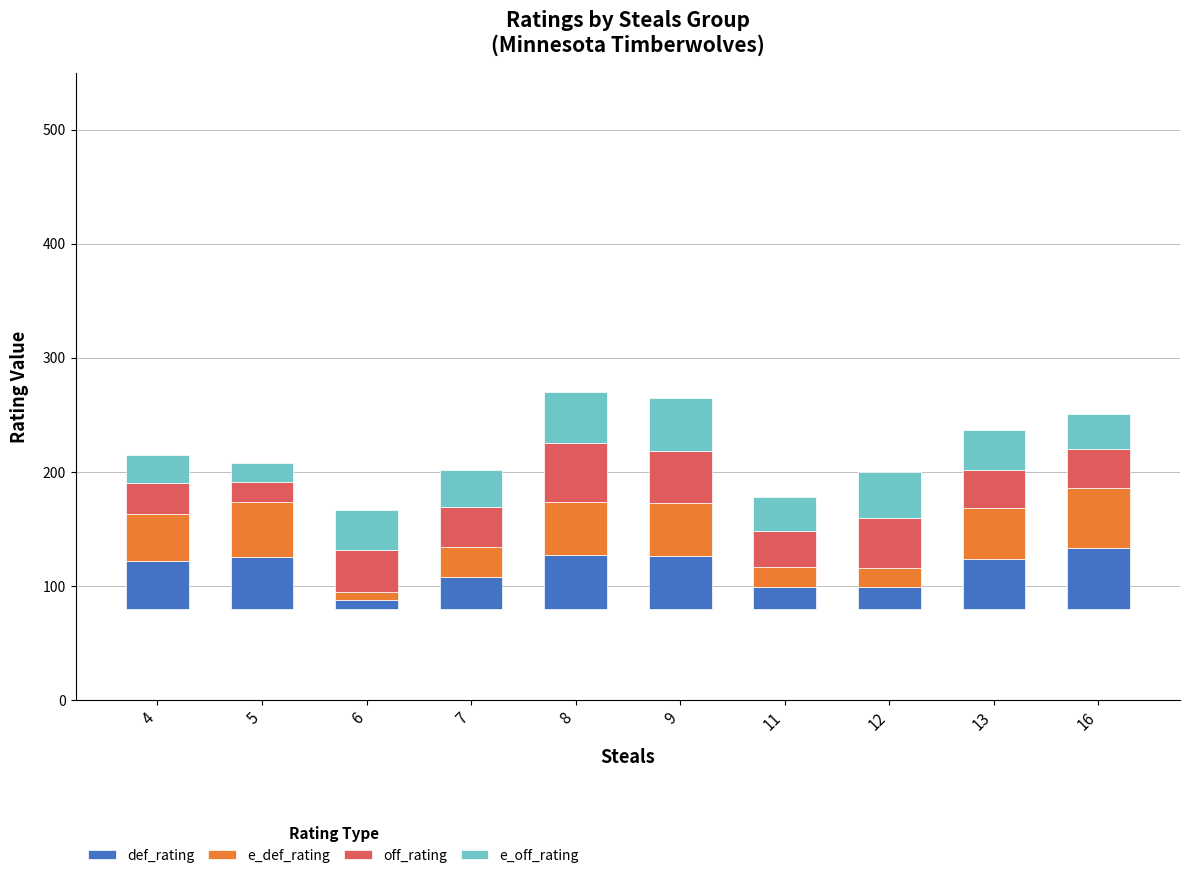

What are all the series names shown in the legend?

def_rating, e_def_rating, off_rating, e_off_rating